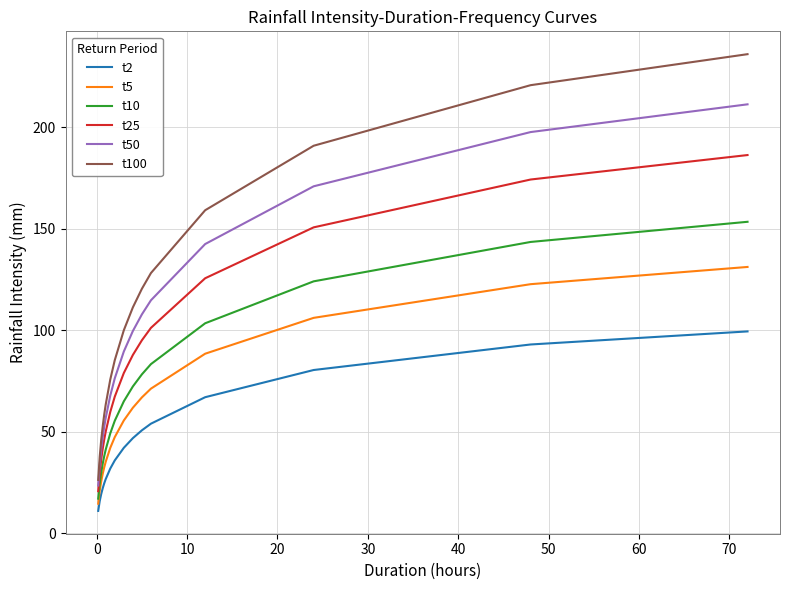

What is the minimum value for t100?

26.4